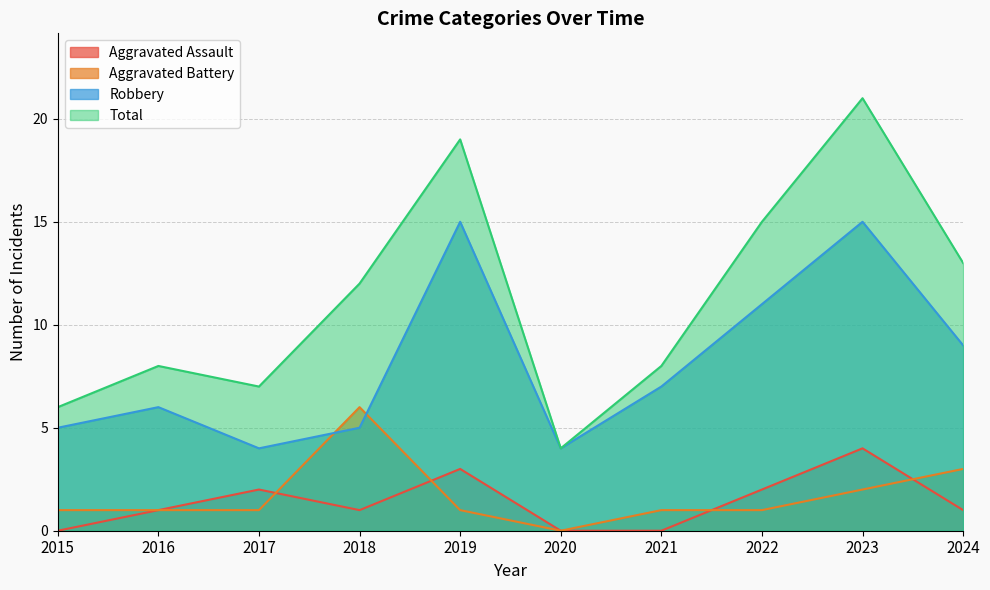

What is the difference between the Aggravated Assault values at 2022 and 2021?

2